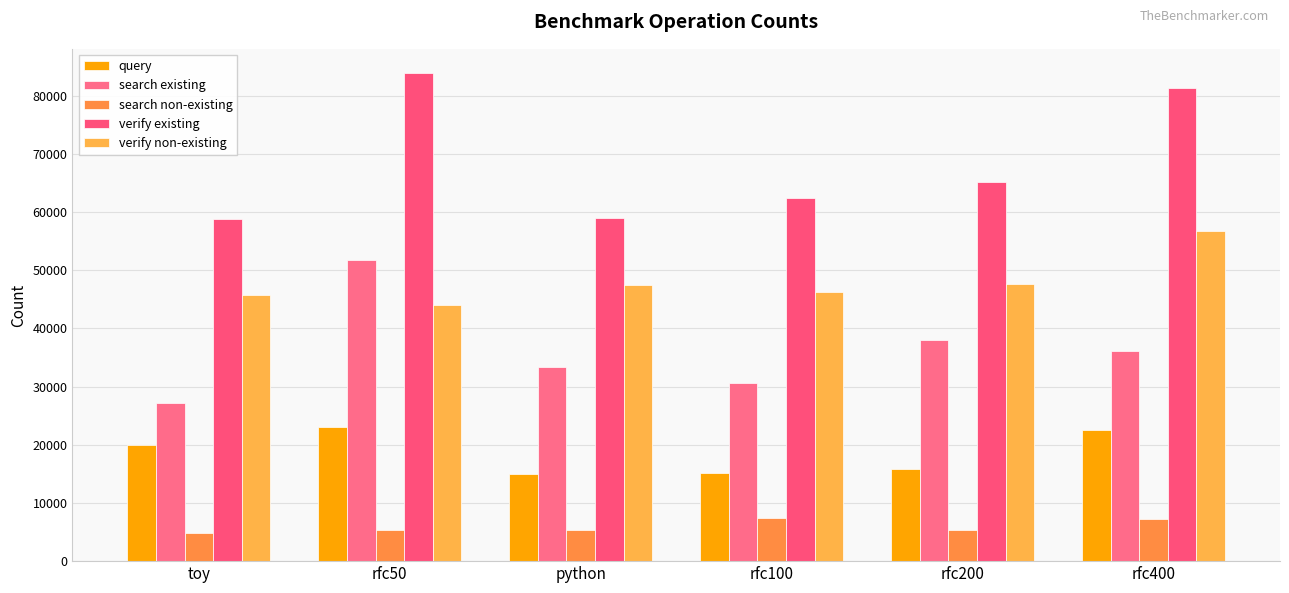

Which label corresponds to the largest value in the chart?

rfc50